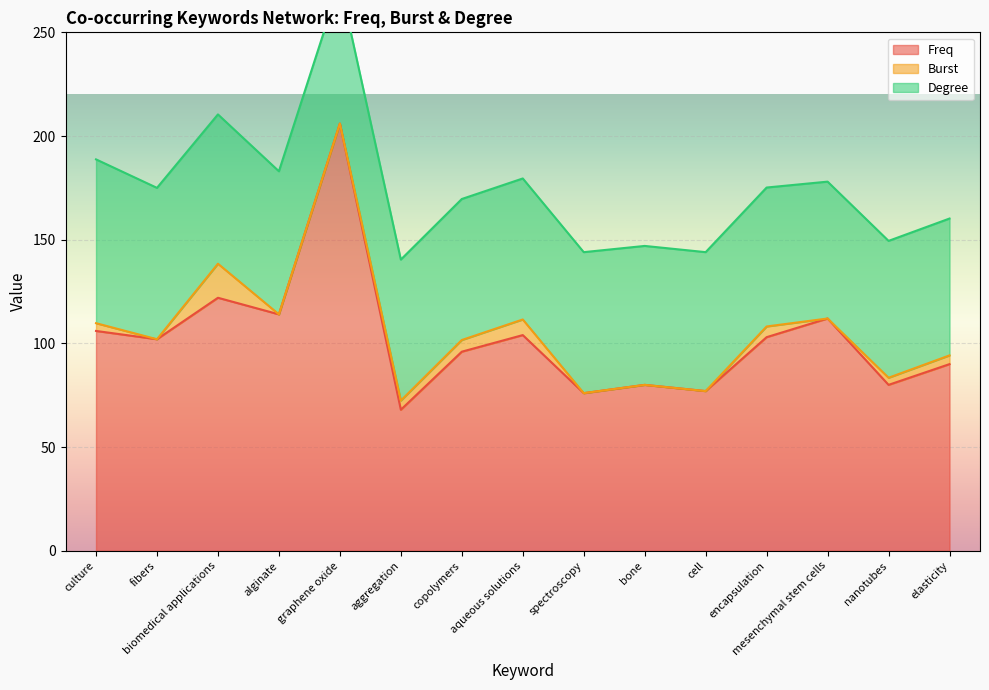

Is it true that Freq equals 112 at mesenchymal stem cells?

True